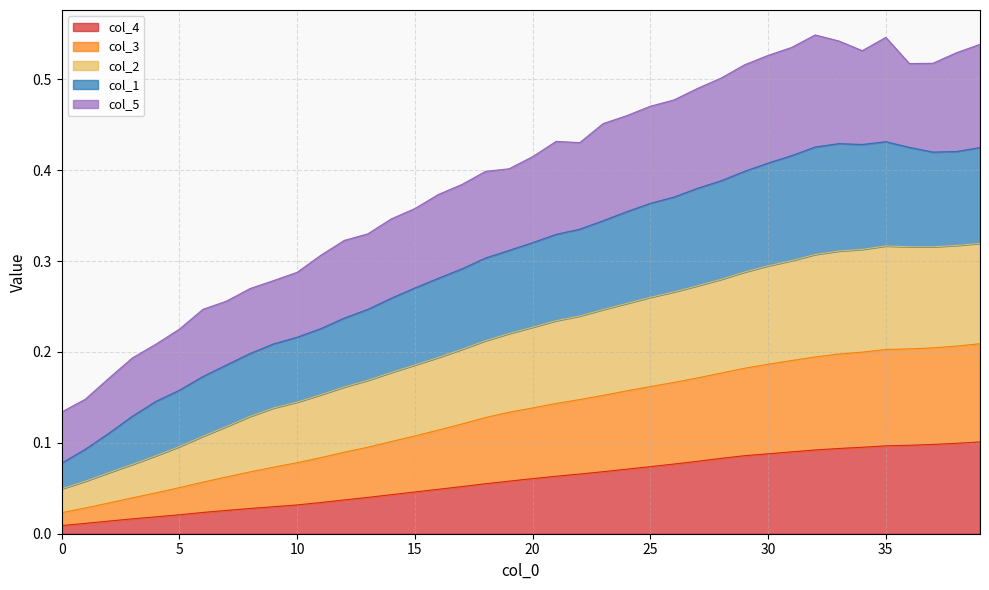

What is the value of the col_4 point at the 30th from the left?

0.1